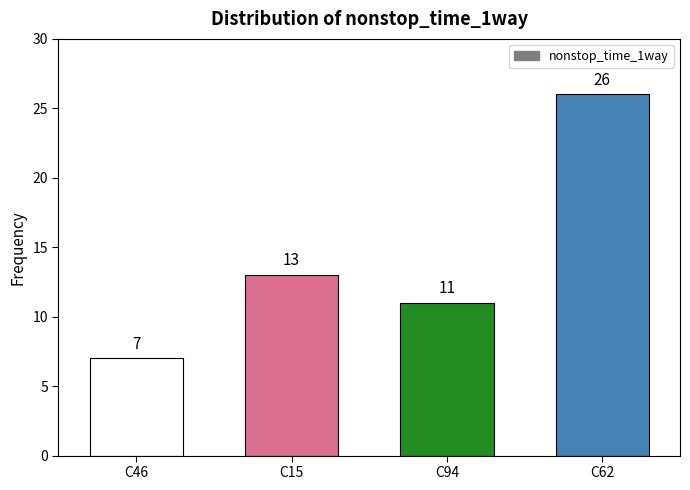

What is the sum of all values?

57